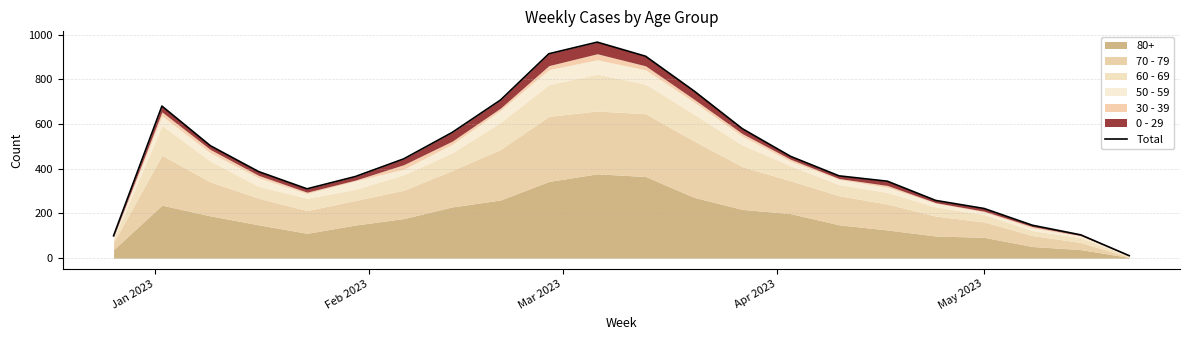

How many values exceed 444?

10